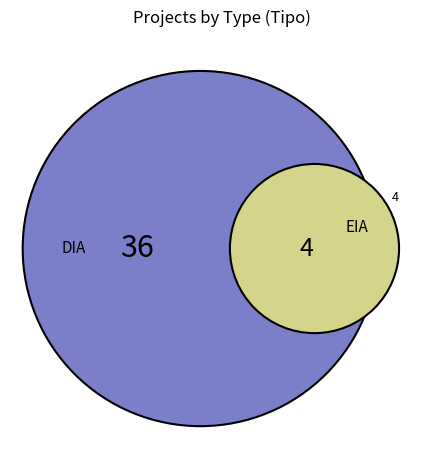

Which slice is the largest?

DIA